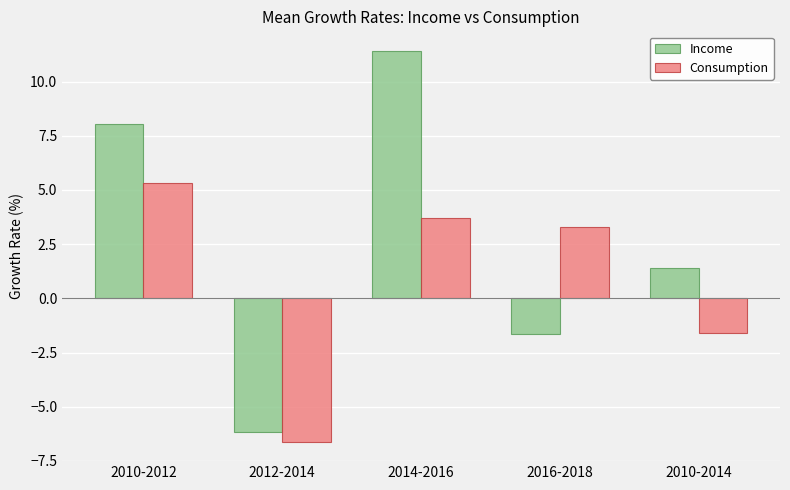

At which label does Consumption reach its peak?

2010-2012